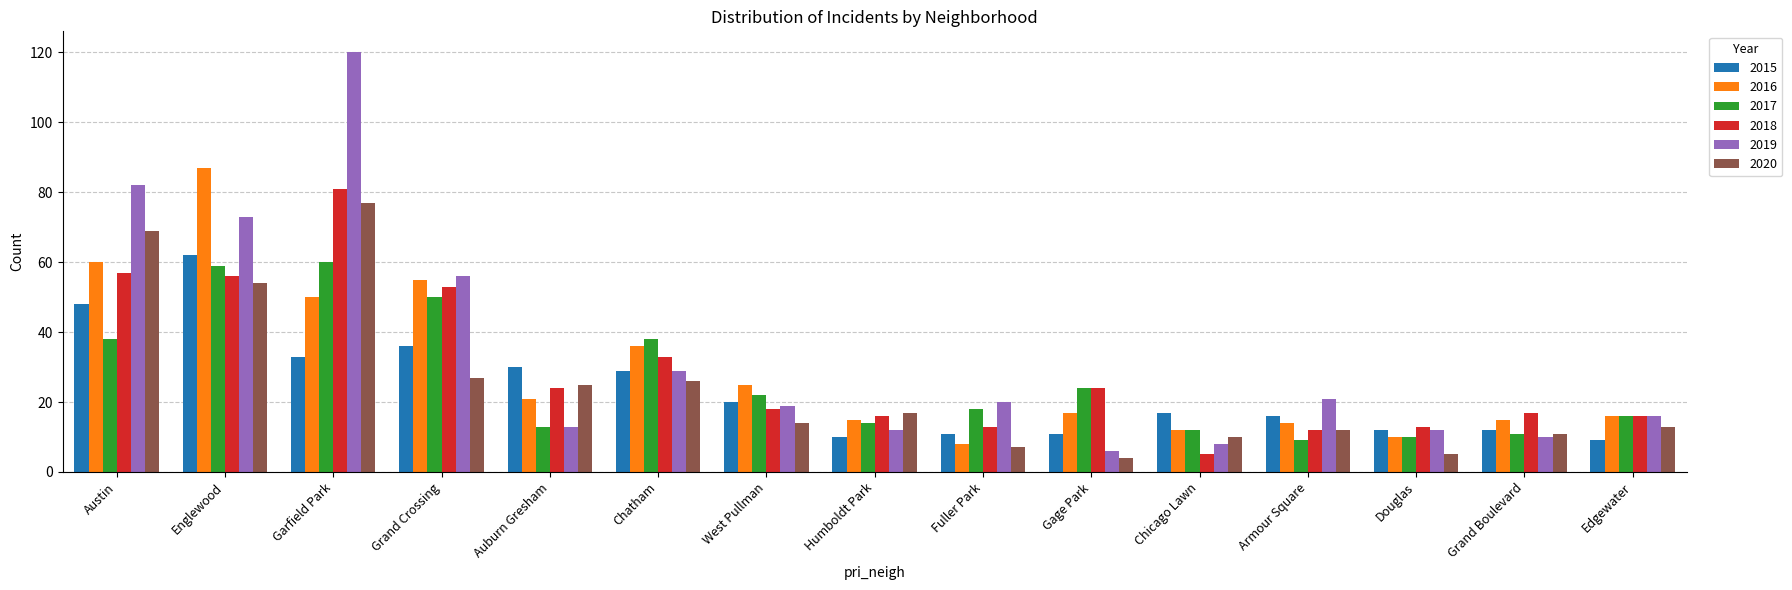

What is the average value of the 2016 series?

29